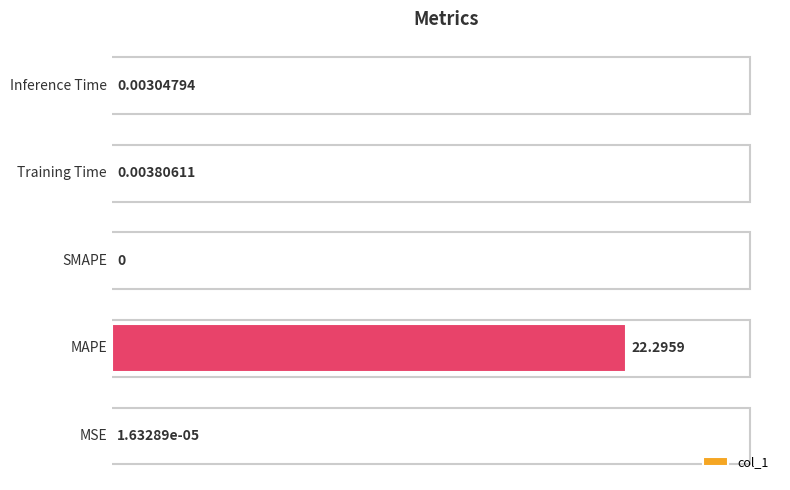

What is the sum of all values?

22.3